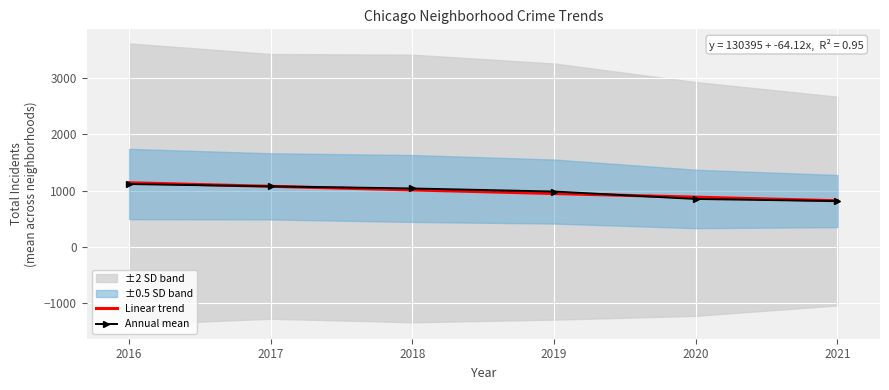

Read the Annual mean value at 2016.

1116.4